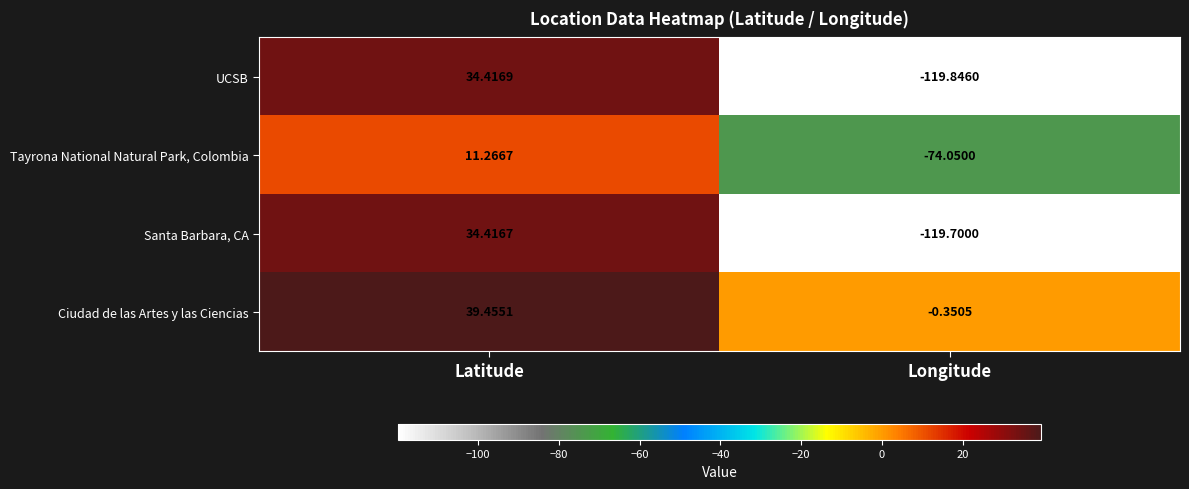

Is the value of UCSB at Longitude greater than the value of Tayrona National Natural Park, Colombia at Latitude?

No